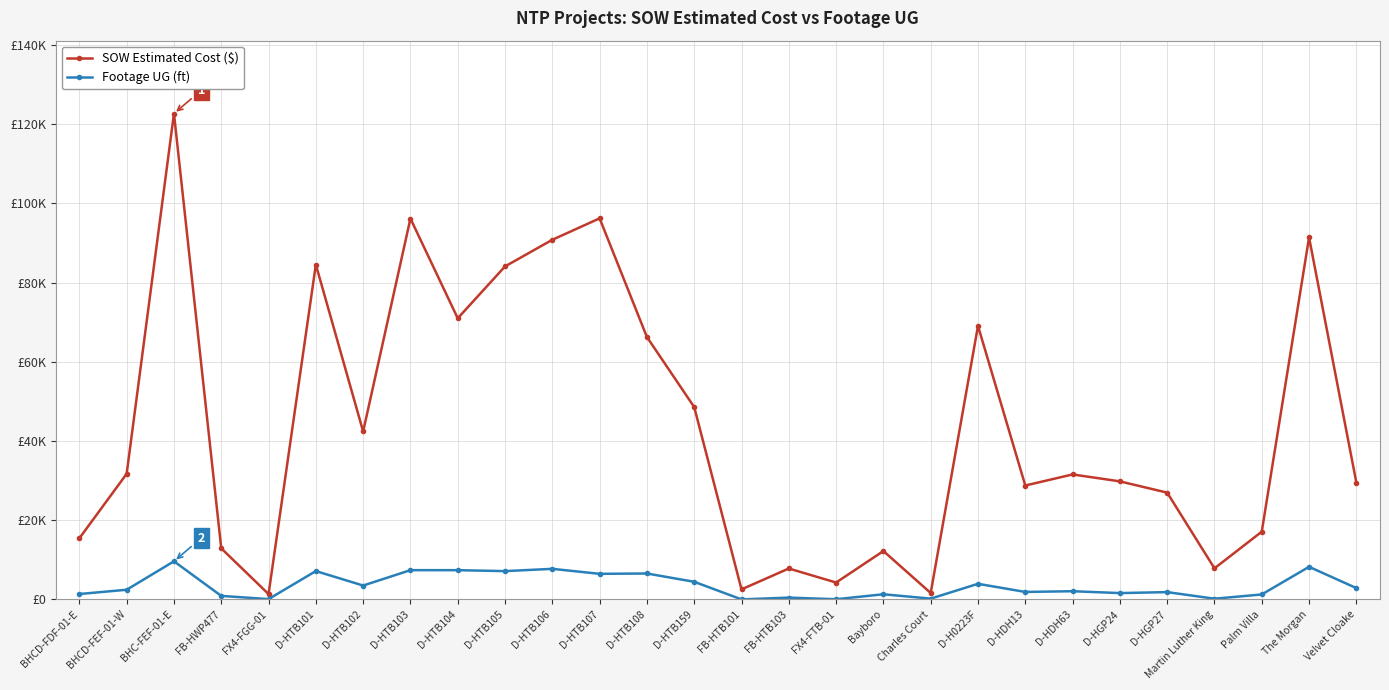

Does the chart have visible grid lines?

Yes